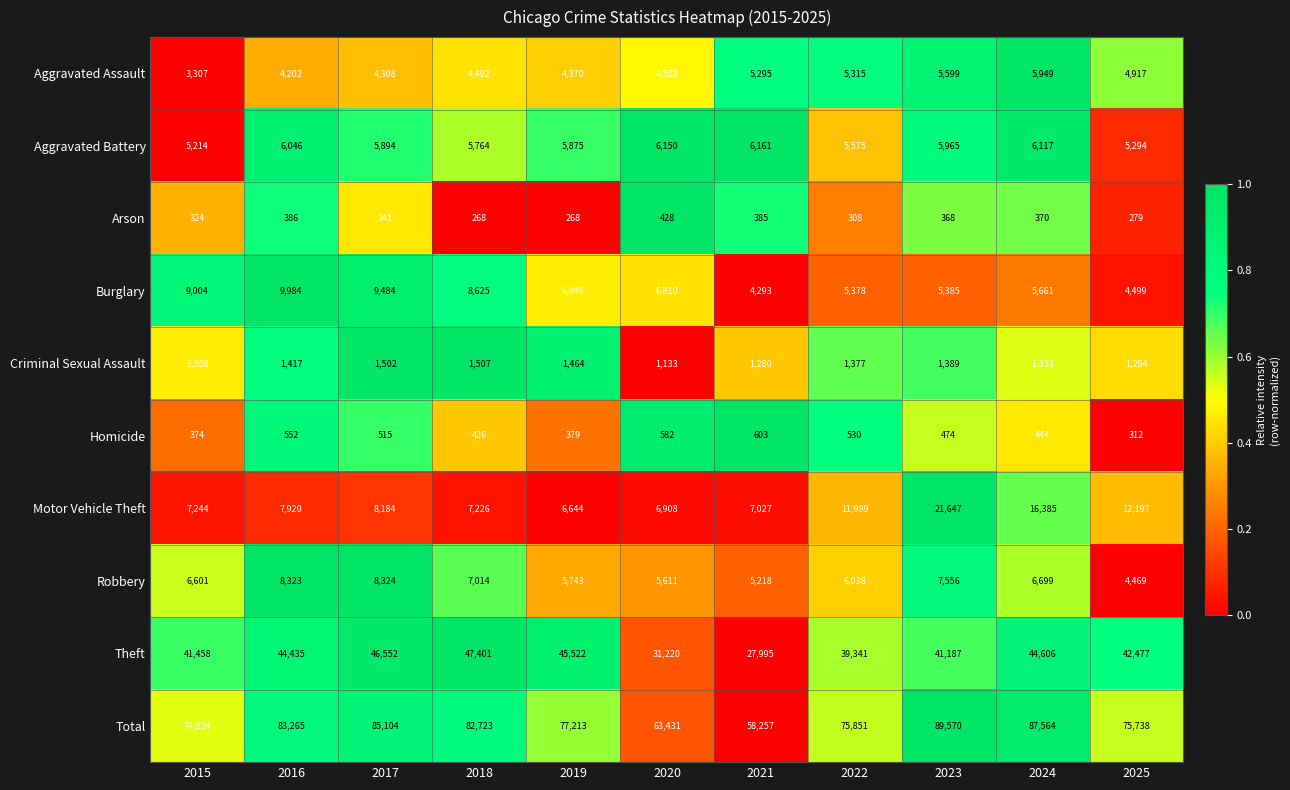

Is the value of Total at 2024 greater than the value of Aggravated Battery at 2023?

Yes